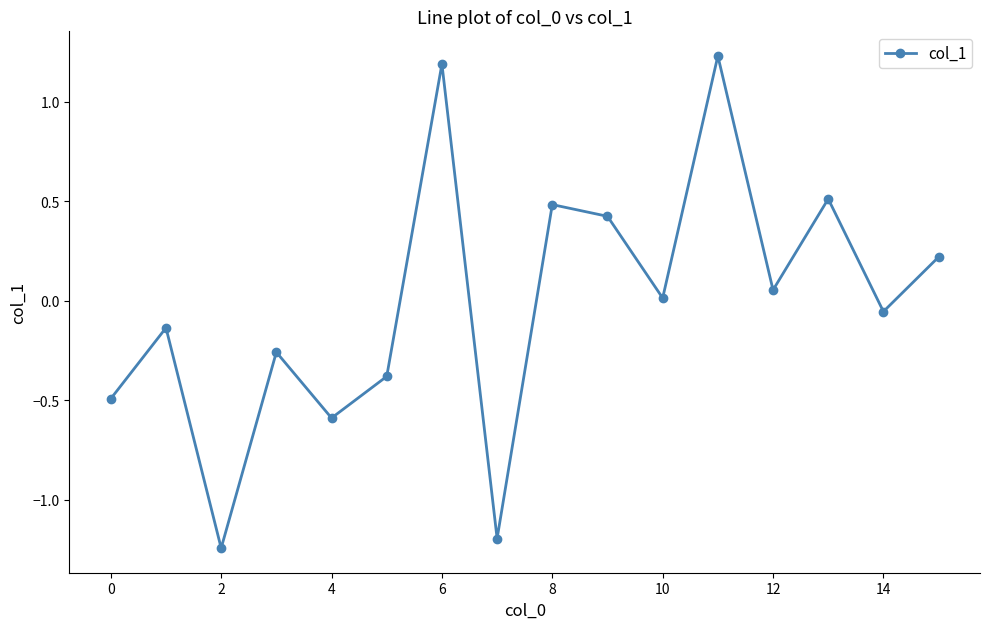

How many data points are above 0?

8